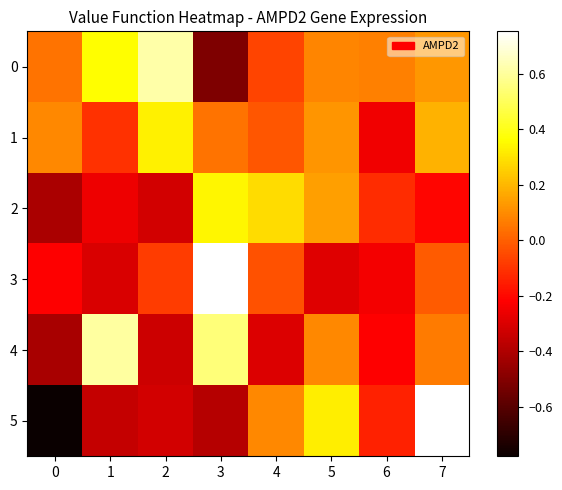

At which label does 4 reach its peak?

1